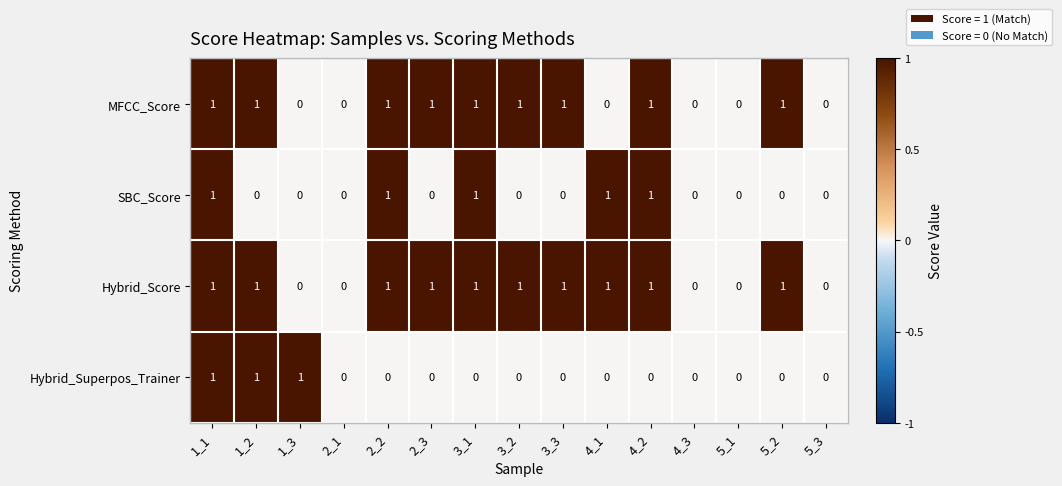

Count the number of data series in this chart.

4